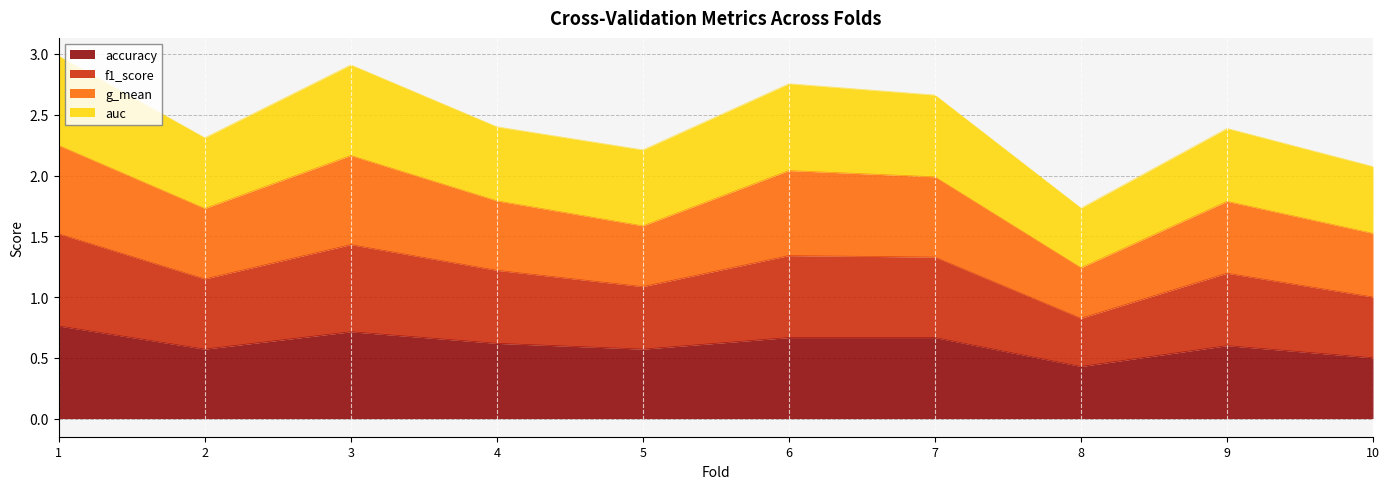

Which has a higher value, 7 or 2?

7